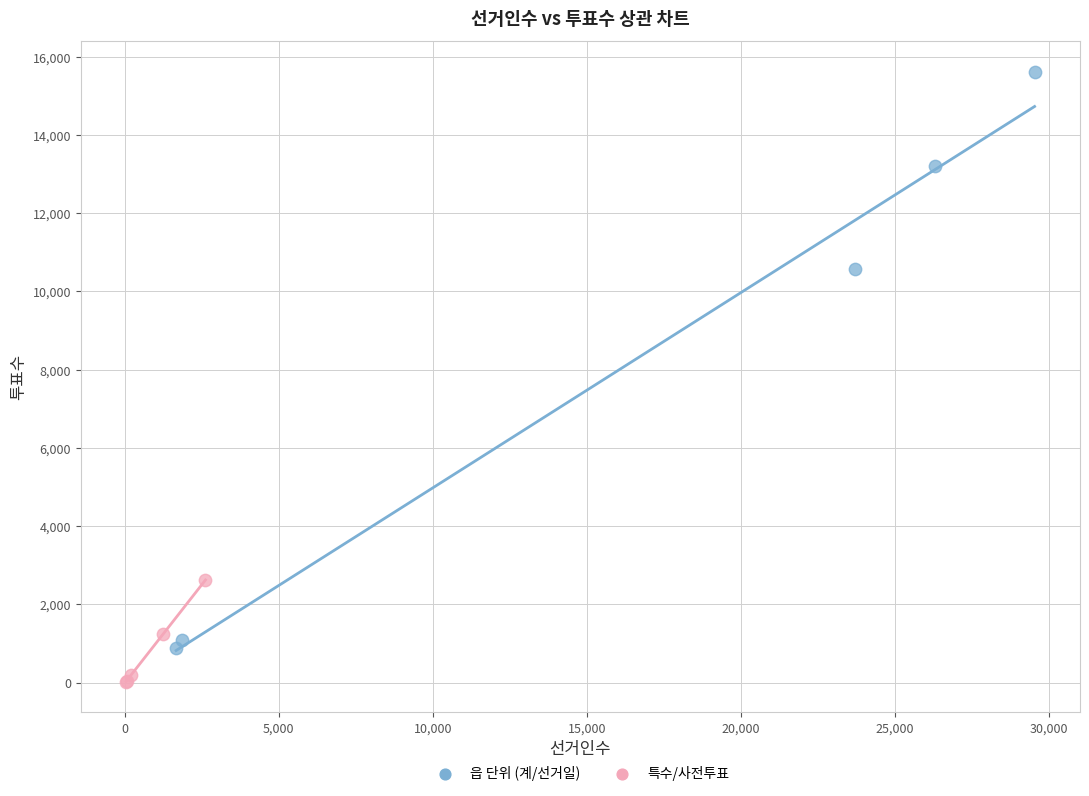

What are all the series names shown in the legend?

읍 단위 (계/선거일), 특수/사전투표